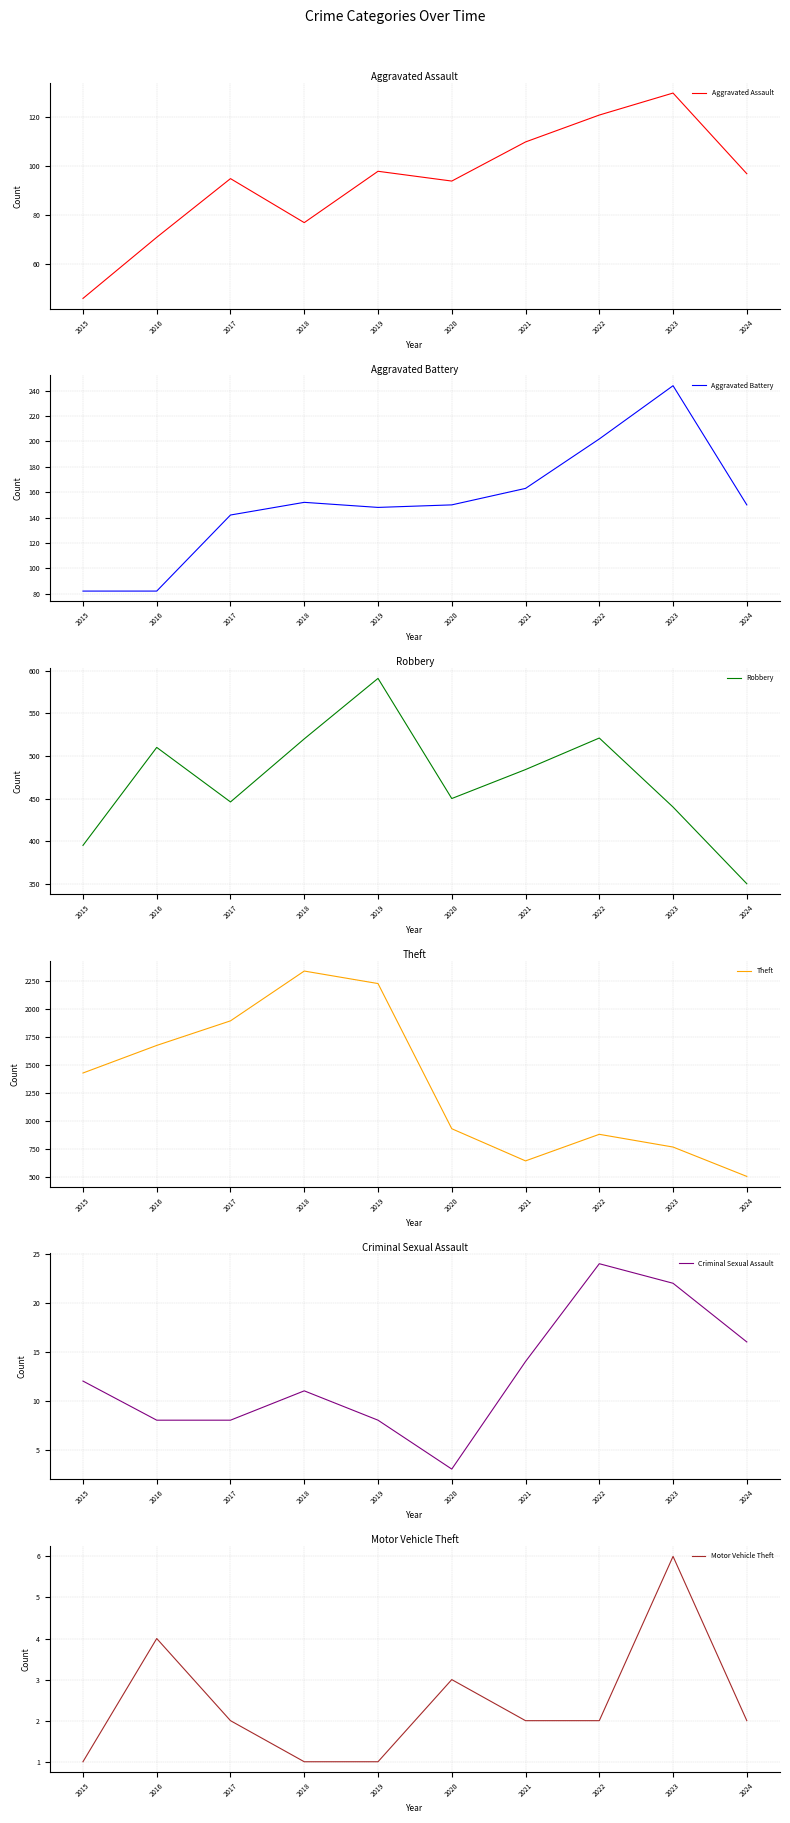

Which series has the largest range (max minus min)?

Theft